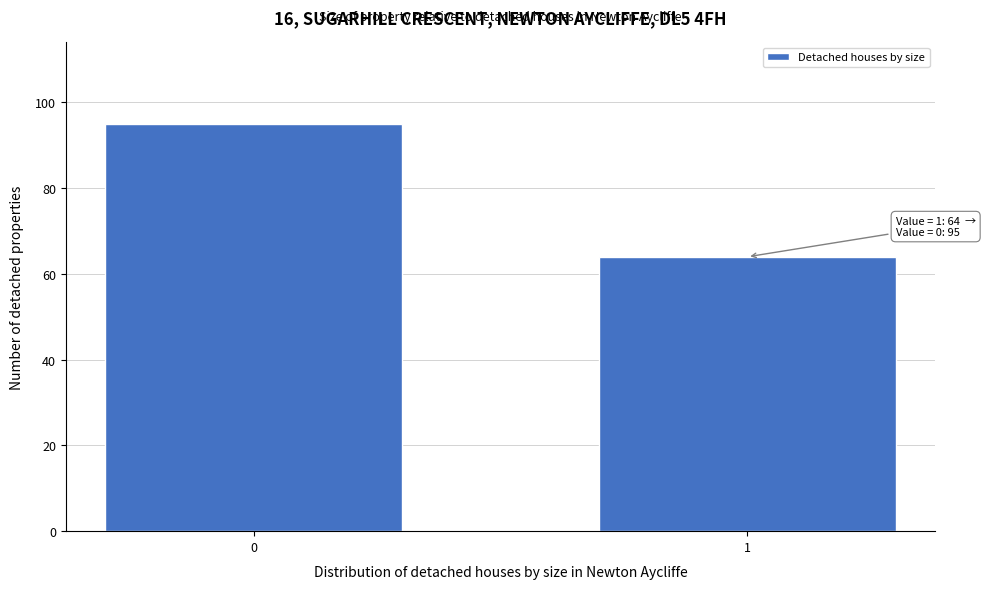

Reading left to right, what are all the values shown in this chart?

95	64